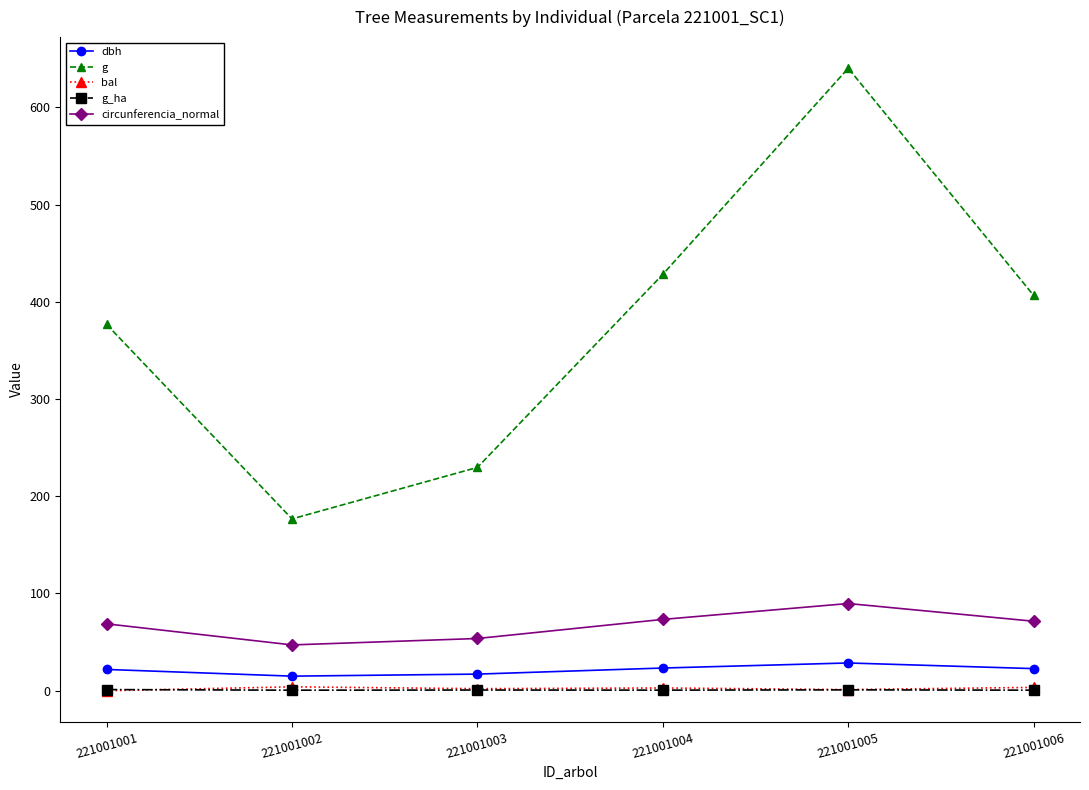

What is the value of the dbh point at the 2nd from the left?

15.0